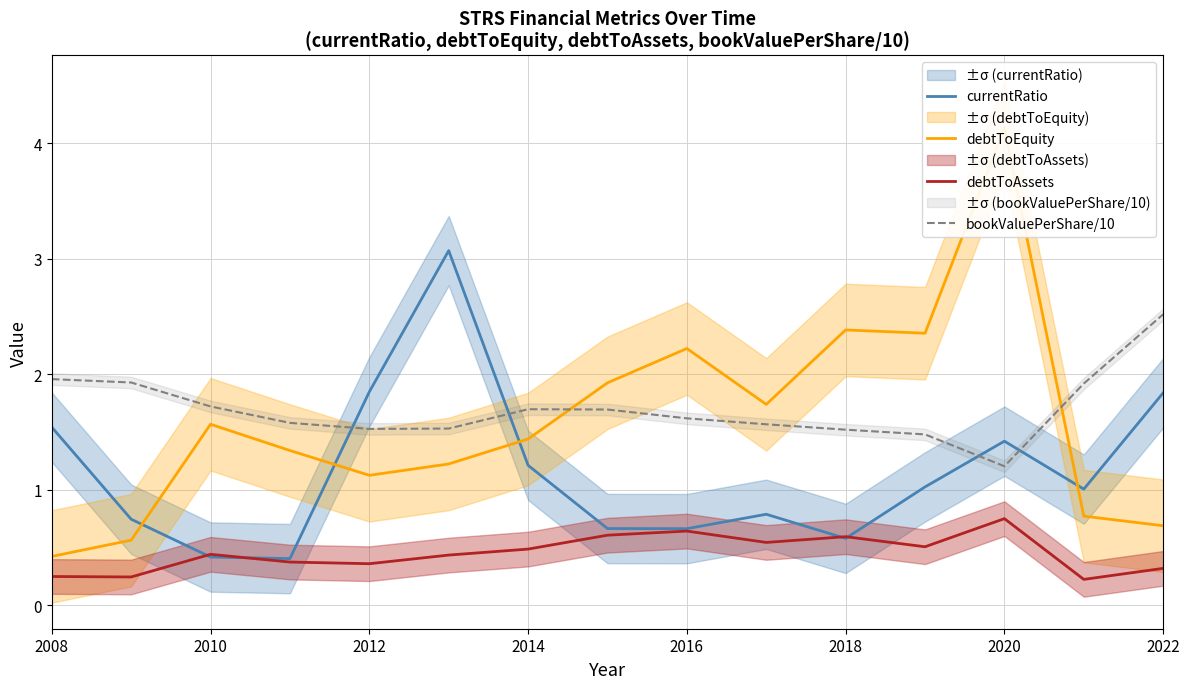

The debtToAssets series shows 0.8 at 2020. True or false?

True